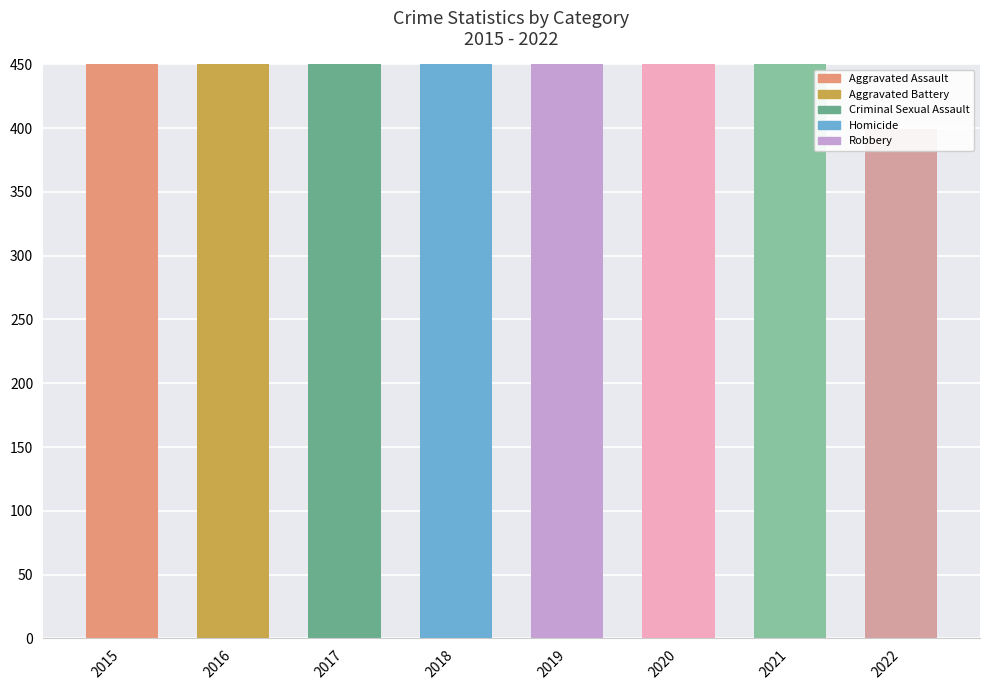

List the series in order of their peak value, highest first.

Robbery, Aggravated Battery, Aggravated Assault, Criminal Sexual Assault, Homicide